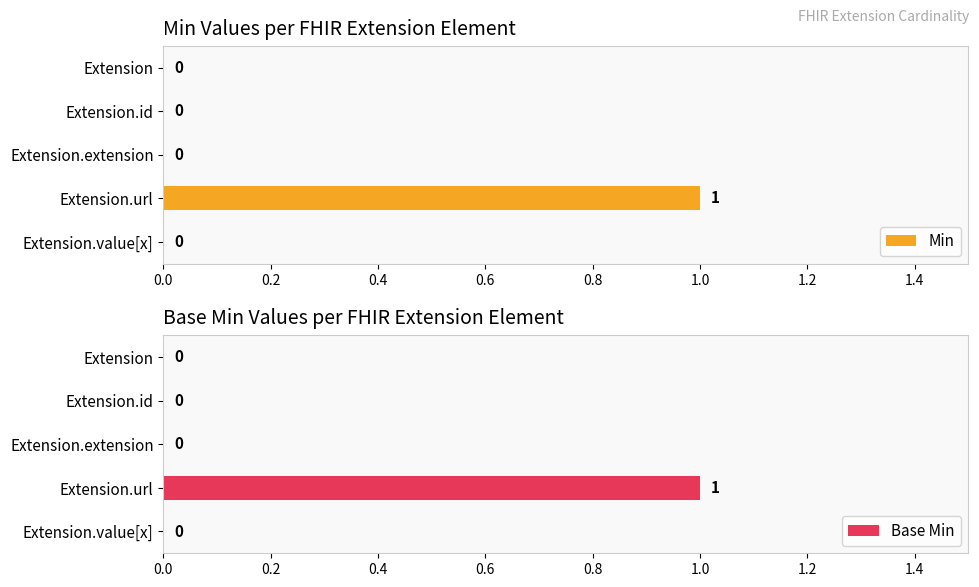

What is the sum of the Base Min values at Extension.extension and Extension.url?

1